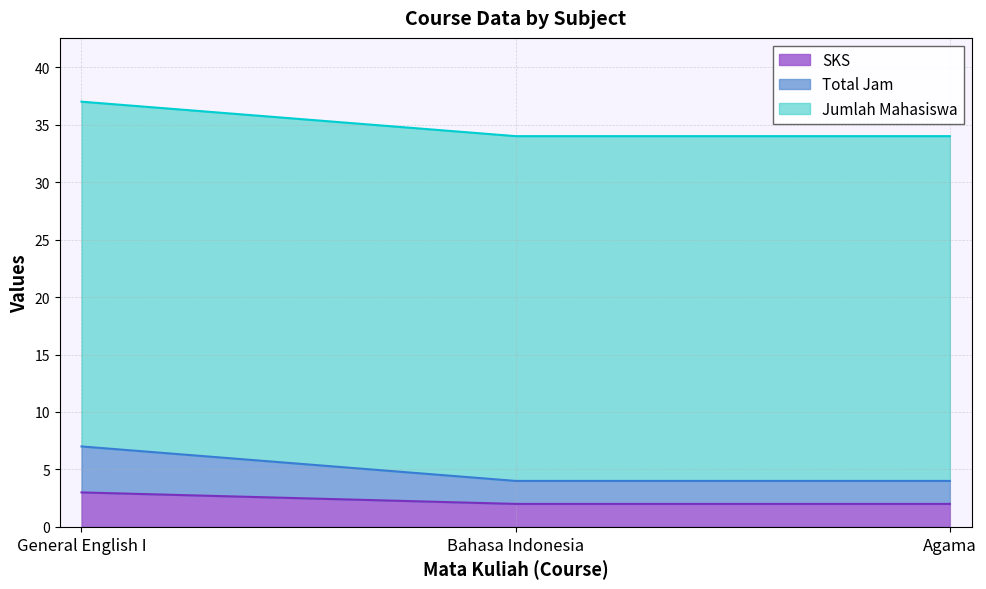

At which label does SKS reach its peak?

General English I